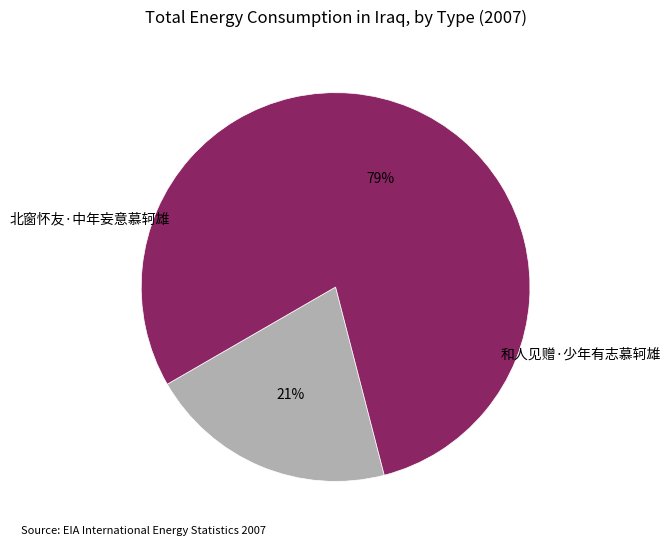

What is the smallest slice in the pie chart?

北窗怀友·中年妄意慕轲雄